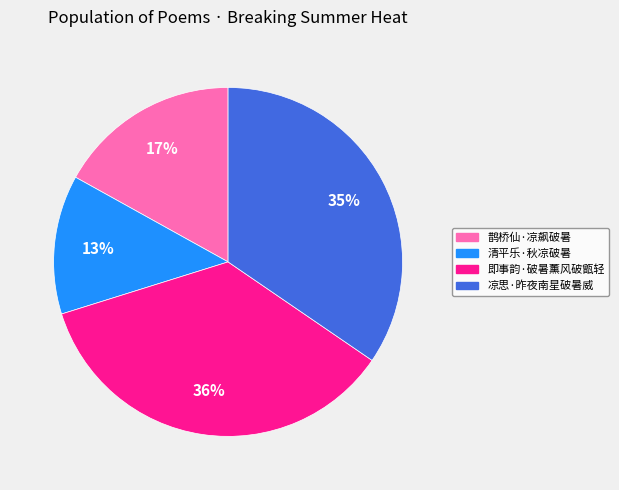

Count the number of slices in the pie.

4